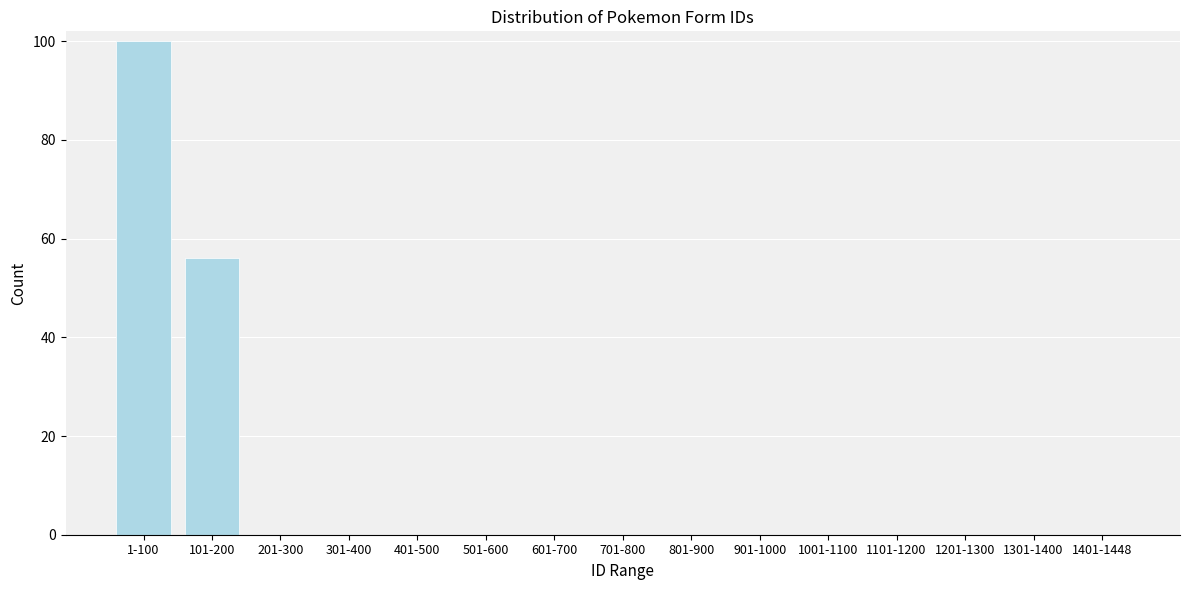

Reading left to right, list all the values displayed in this chart.

1-100=100	101-200=56	201-300=0	301-400=0	401-500=0	501-600=0	601-700=0	701-800=0	801-900=0	901-1000=0	1001-1100=0	1101-1200=0	1201-1300=0	1301-1400=0	1401-1448=0